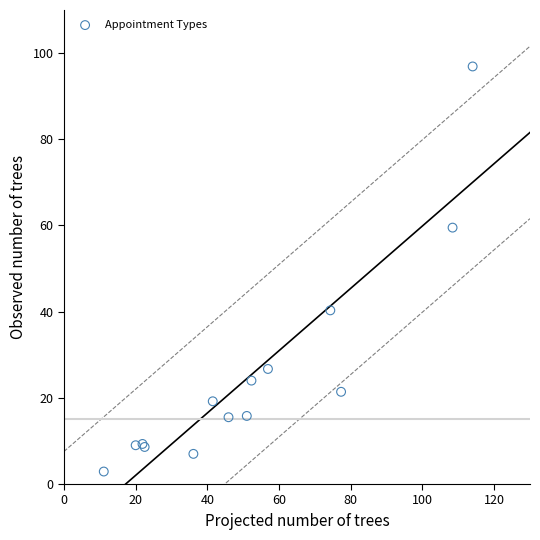

What Y value in the scatter plot is closest to 49?

40.3